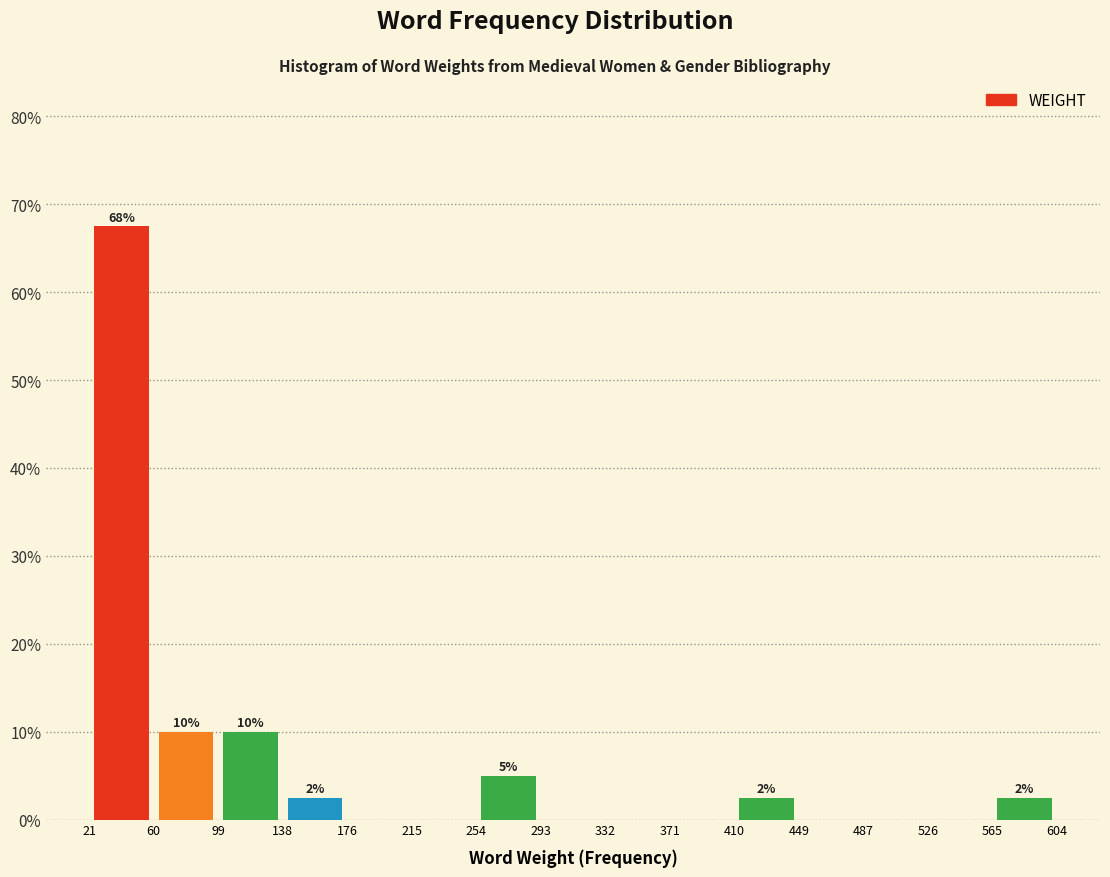

Over which range of the x-axis is the bar tallest?

21 to 60